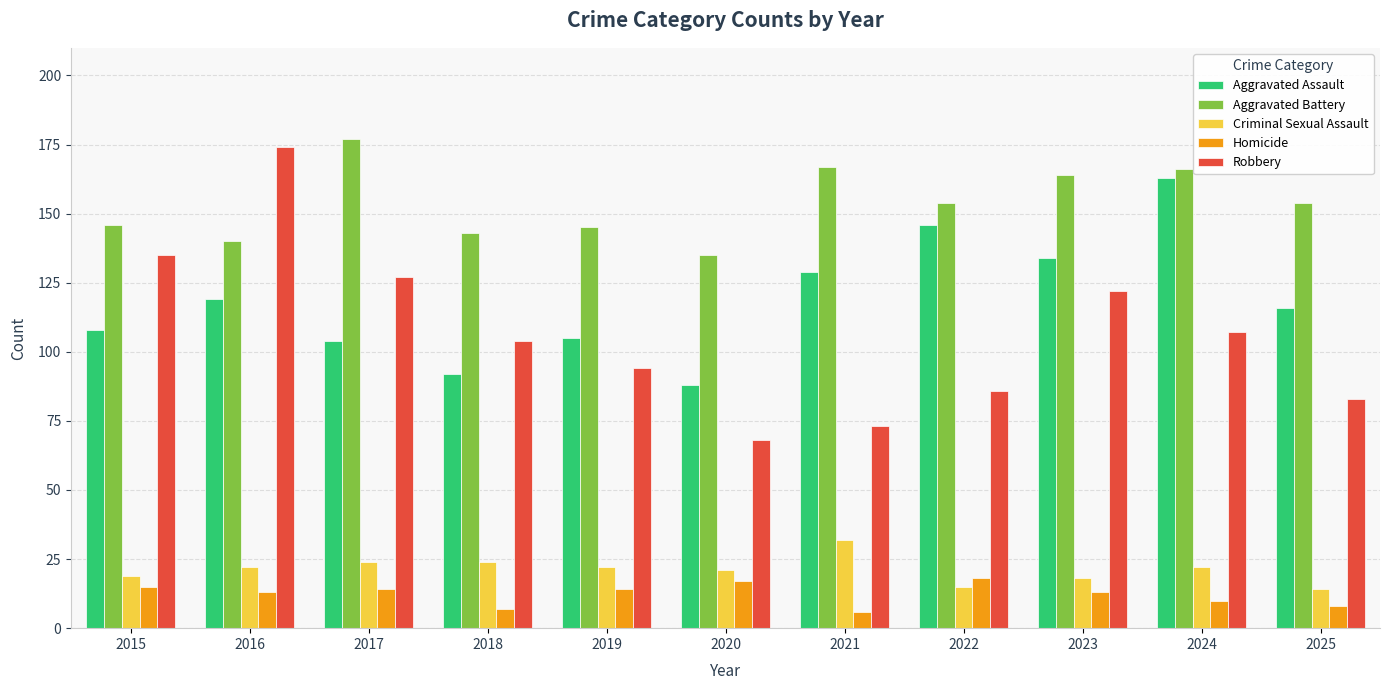

Which series has the largest range (max minus min)?

Robbery